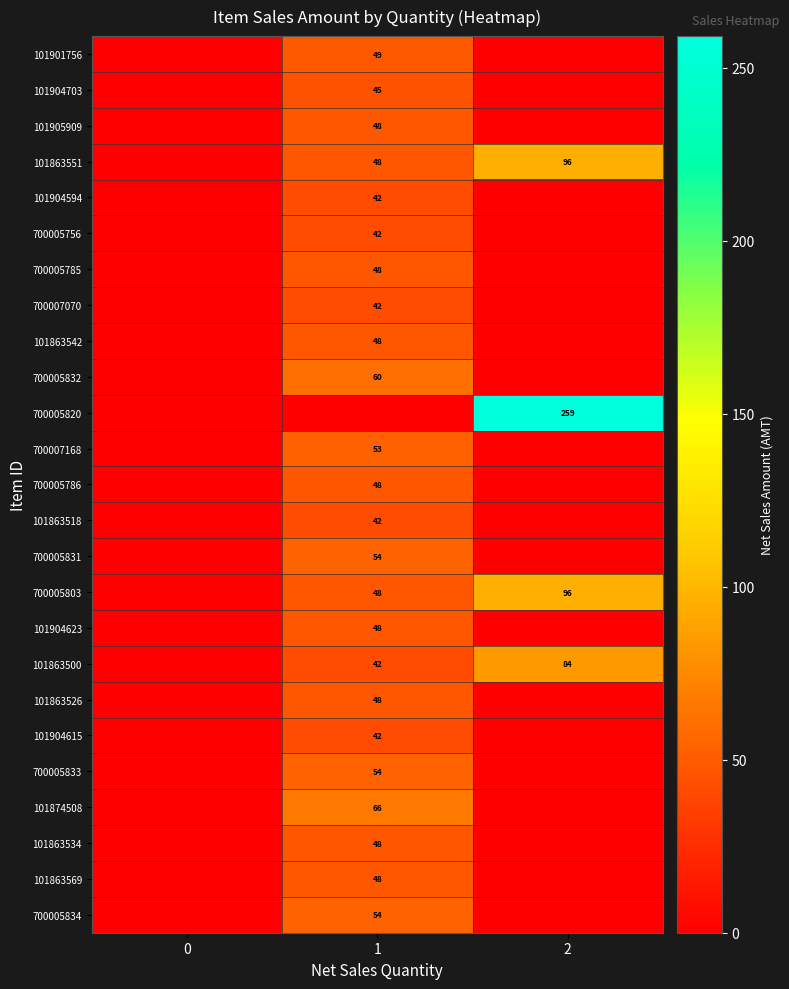

What is the sum of the 101863551 values at 1 and 2?

144